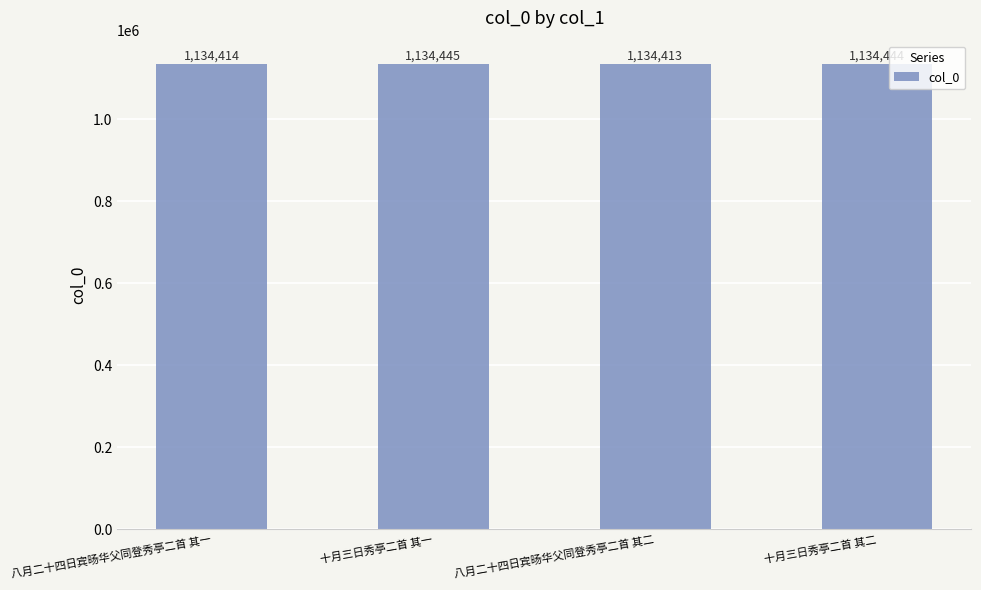

What is the smallest value displayed?

1134413